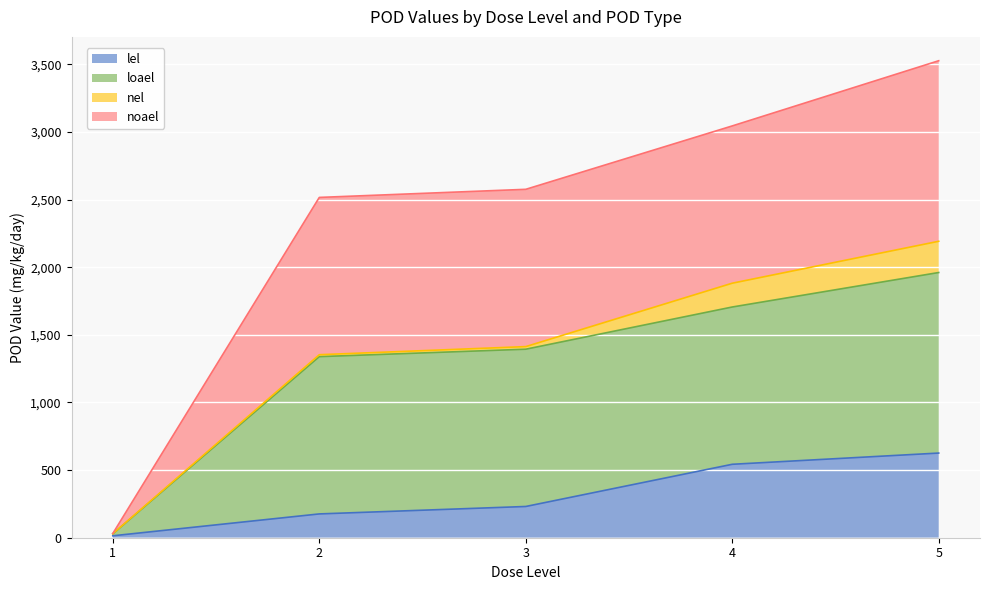

Which series has the widest spread of values?

loael